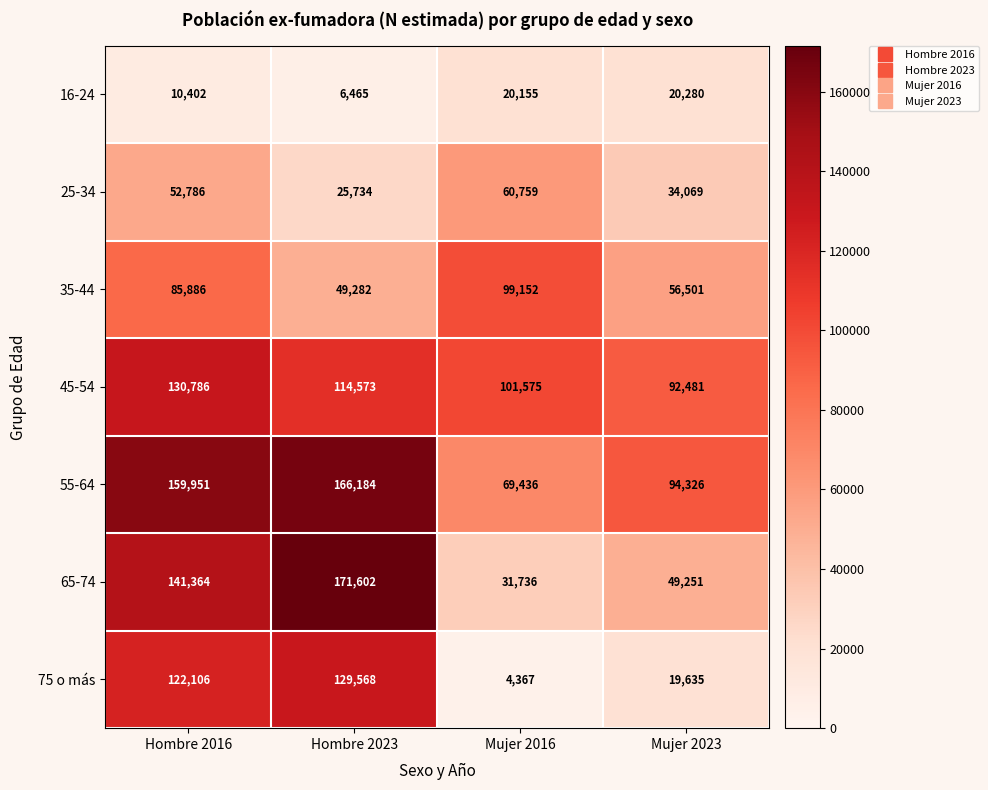

How many values in the 16-24 series are below 20155?

2